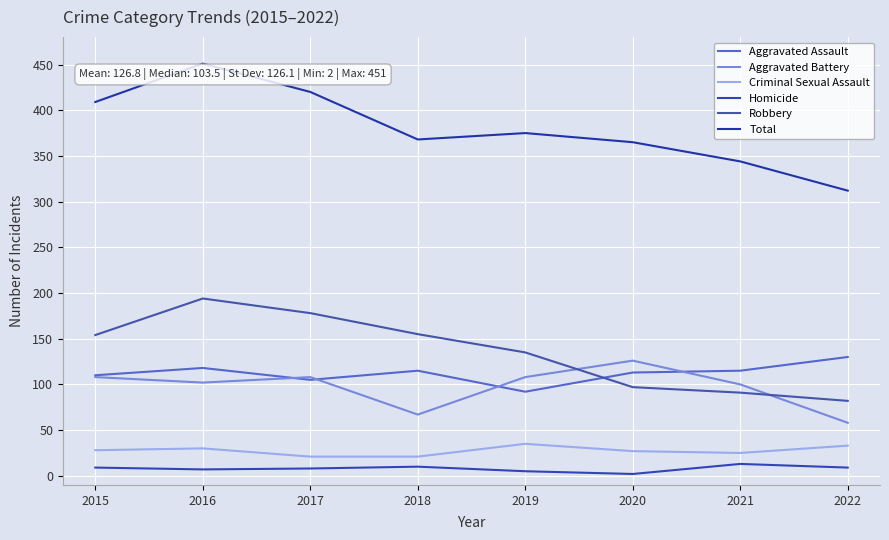

Which series has the widest spread of values?

Total